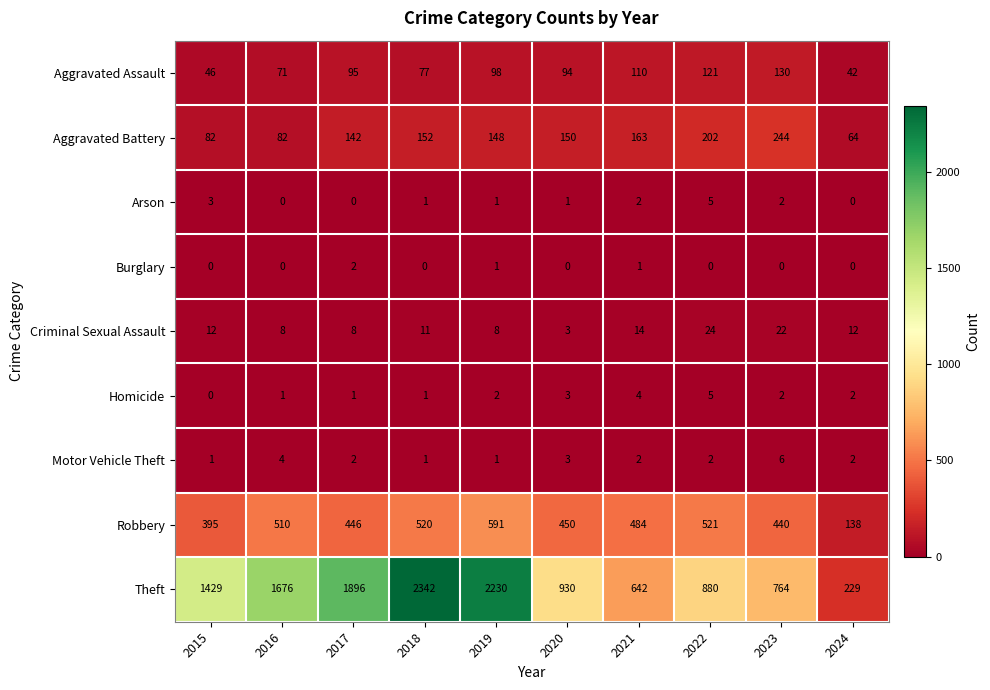

Is it true that Aggravated Assault equals 98 at 2019?

True